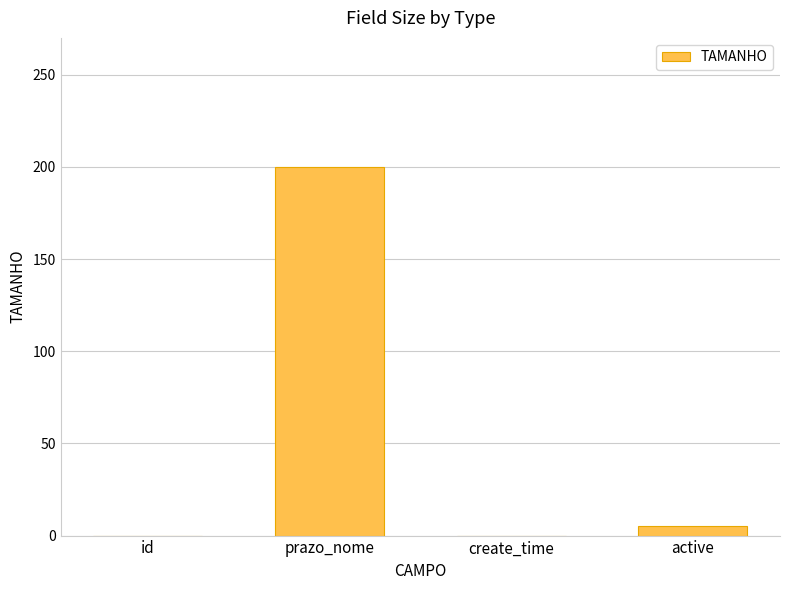

Where does the data first go above 5?

prazo_nome